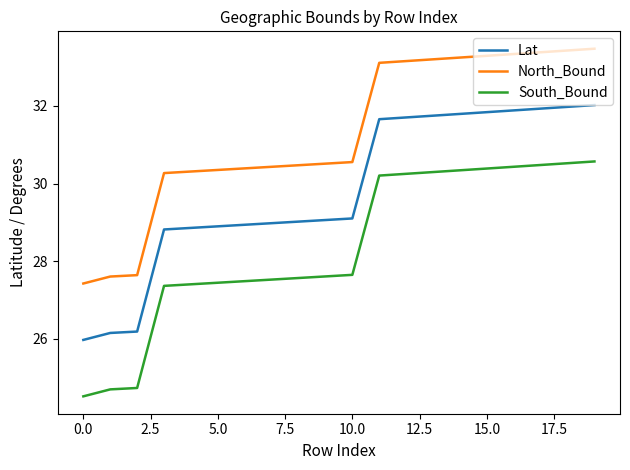

List the series in order of their overall mean, highest first.

North_Bound, Lat, South_Bound